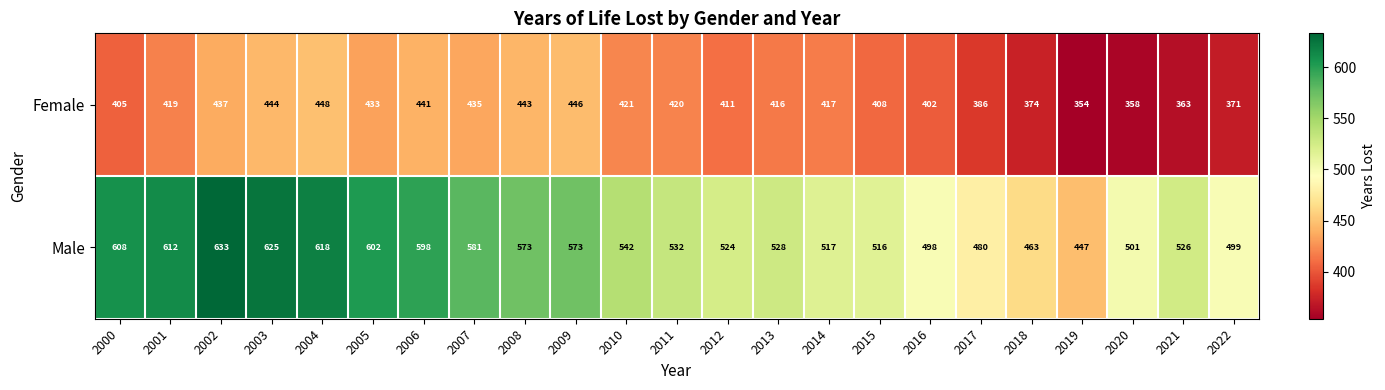

How many data points does each series have?

23